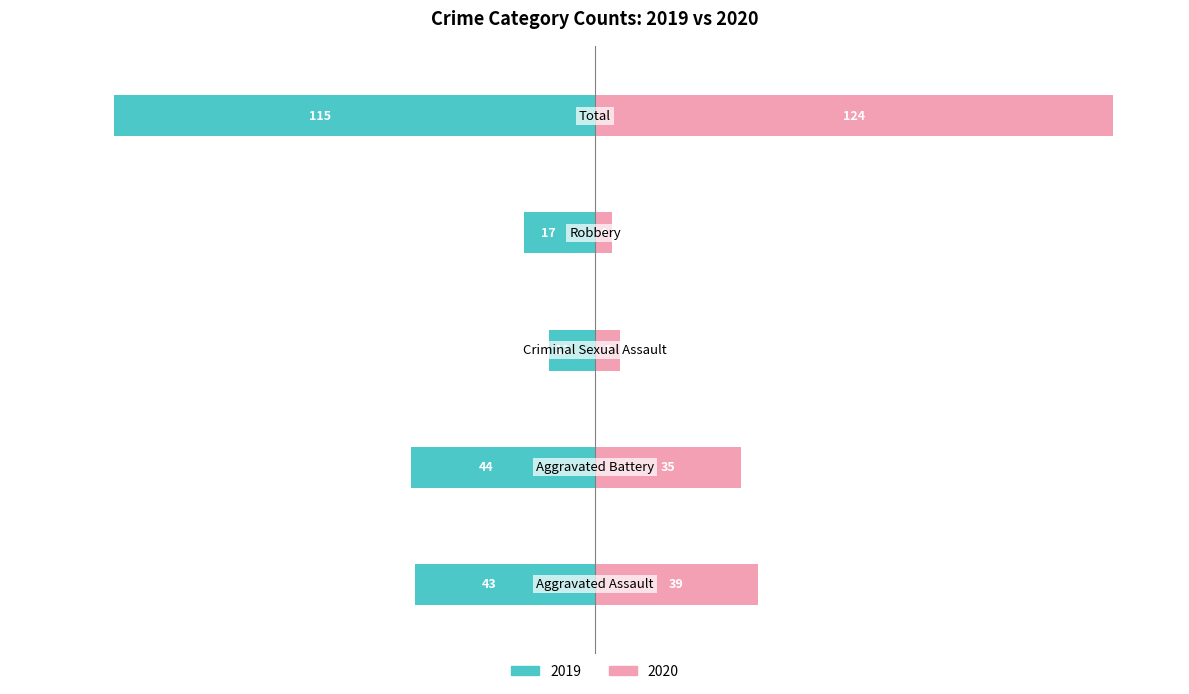

How many bars are there in total?

10